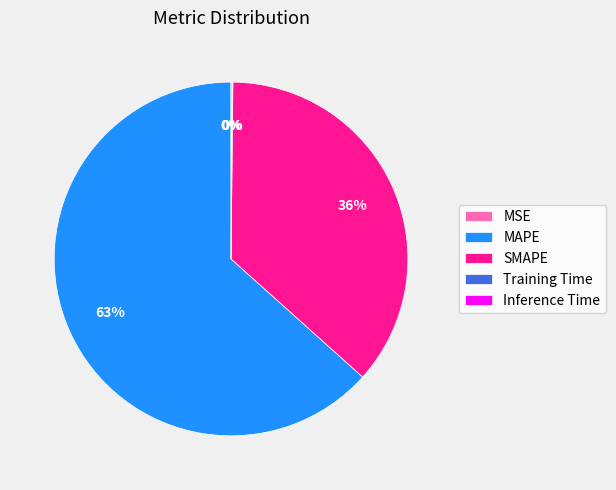

Which slice represents more than half of the pie?

MAPE